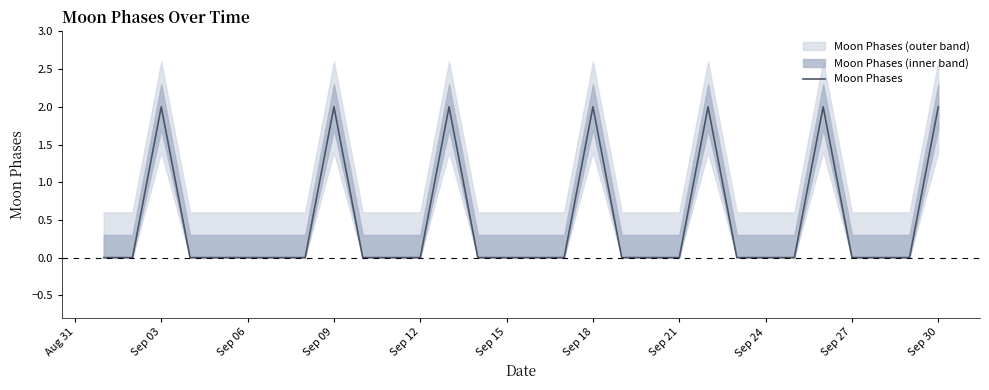

What is the difference between the maximum and minimum values?

2